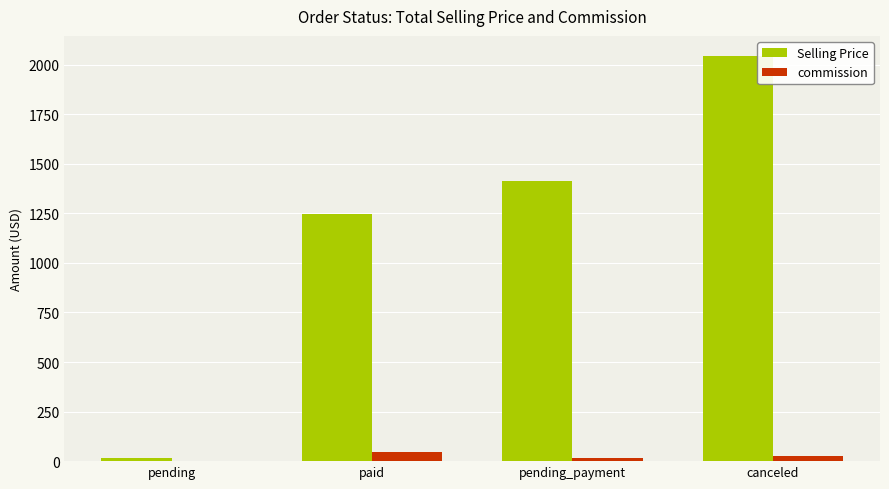

Reading left to right, extract all data points from this chart.

Selling Price: 13.5	1246.9	1411.8	2042.8
commission: 0.7	45.3	14.1	27.4